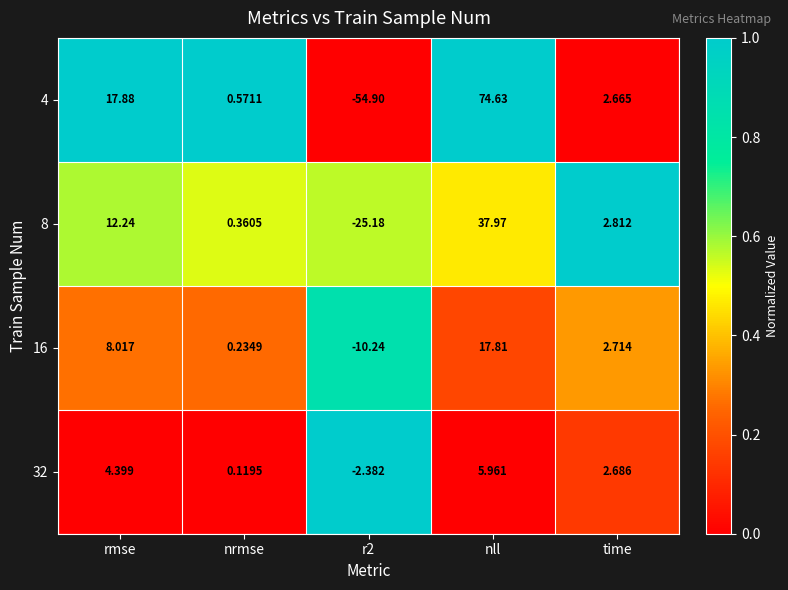

At which label is 16 closest to 3?

time